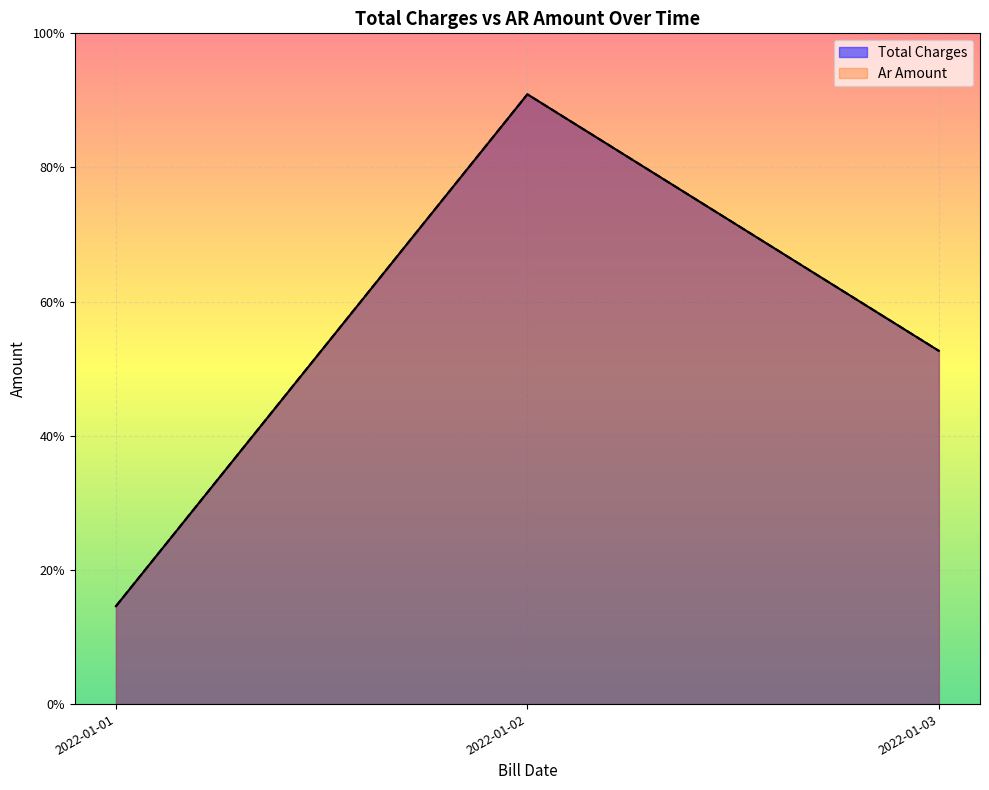

Does the chart display data point markers on the line(s)?

No